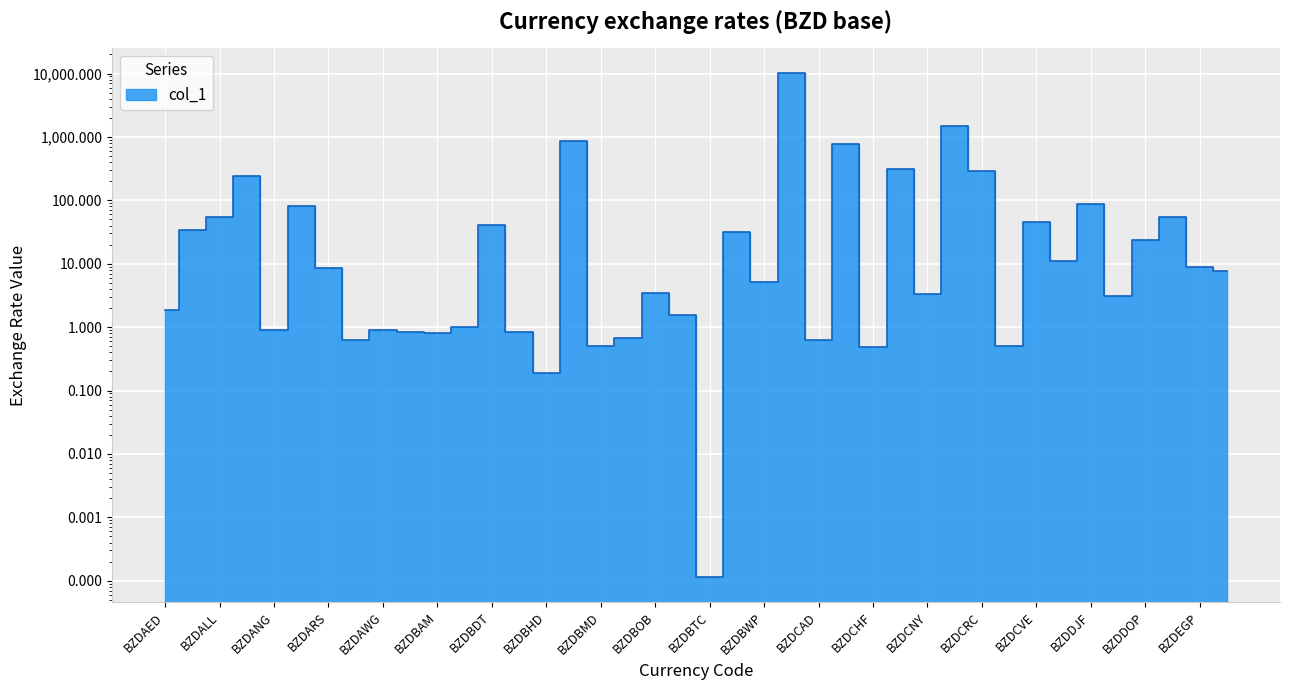

Between BZDCZK and BZDCOP, which is larger?

BZDCOP